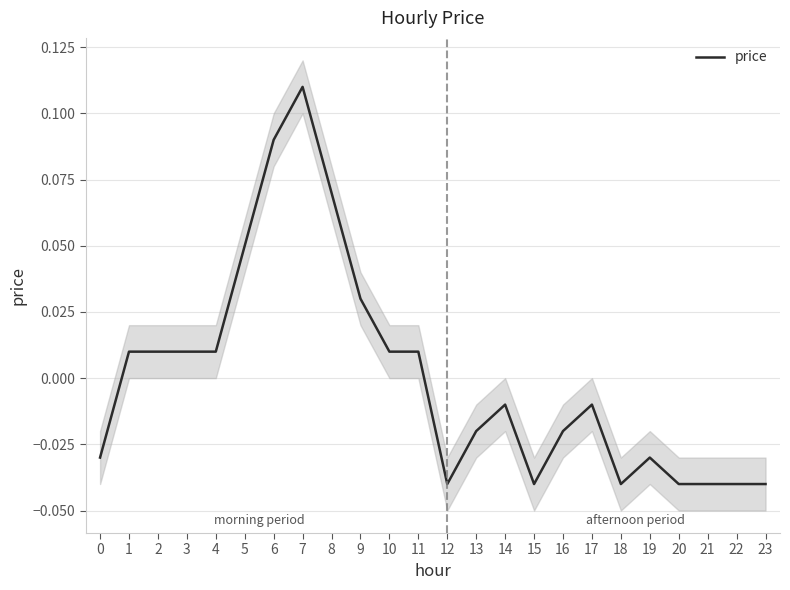

The value at 17 is -0.0. True or false?

True